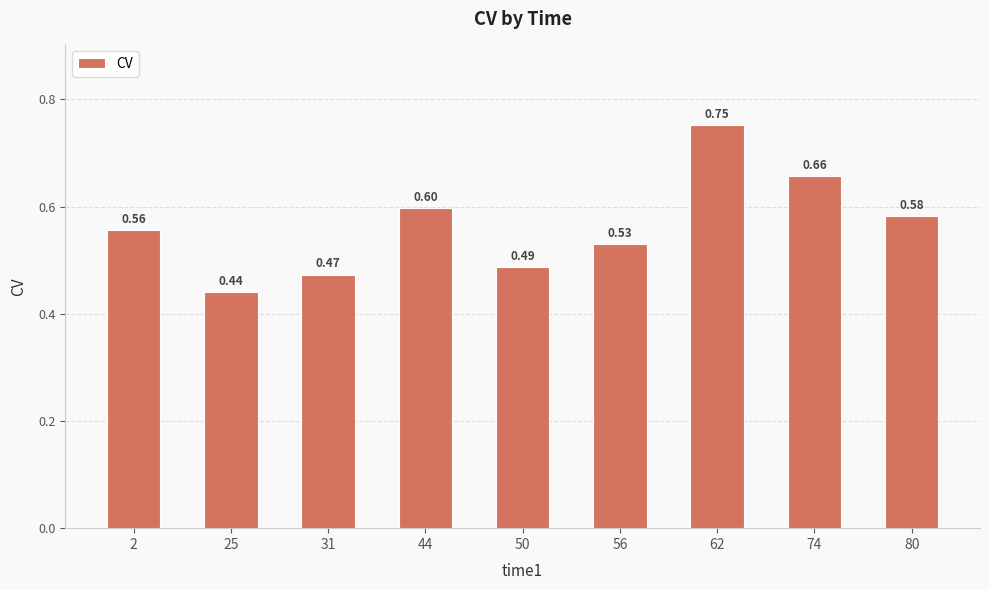

List the labels in order of value, smallest first.

25, 31, 50, 56, 2, 80, 44, 74, 62